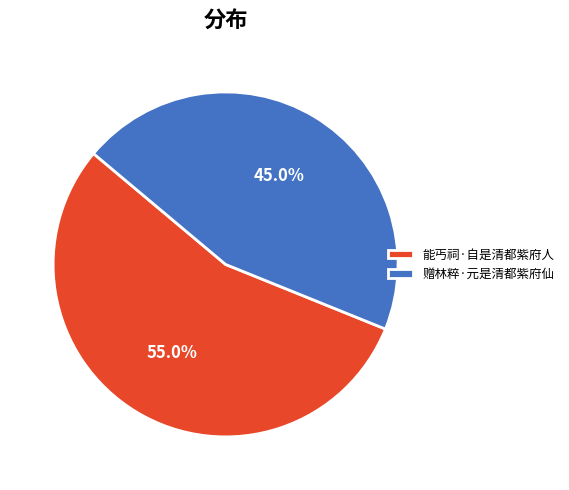

What percentage is NOT represented by 赠林粹·元是清都紫府仙?

55.0%